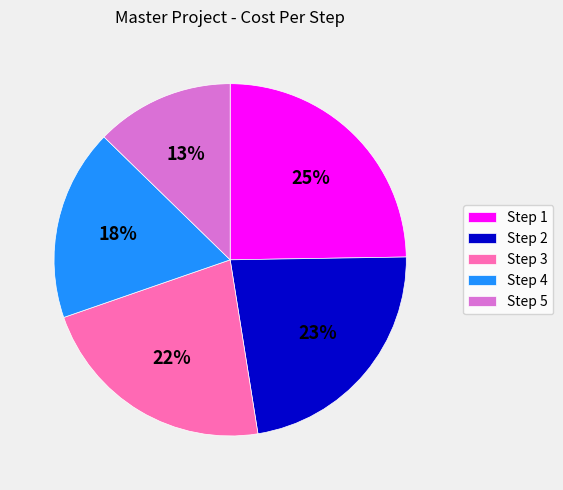

Combined, do Step 5 and Step 2 account for over 50%?

No